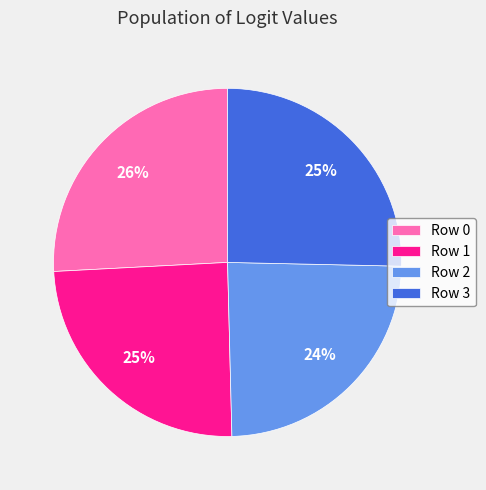

Combined, do Row 3 and Row 0 account for over 50%?

Yes